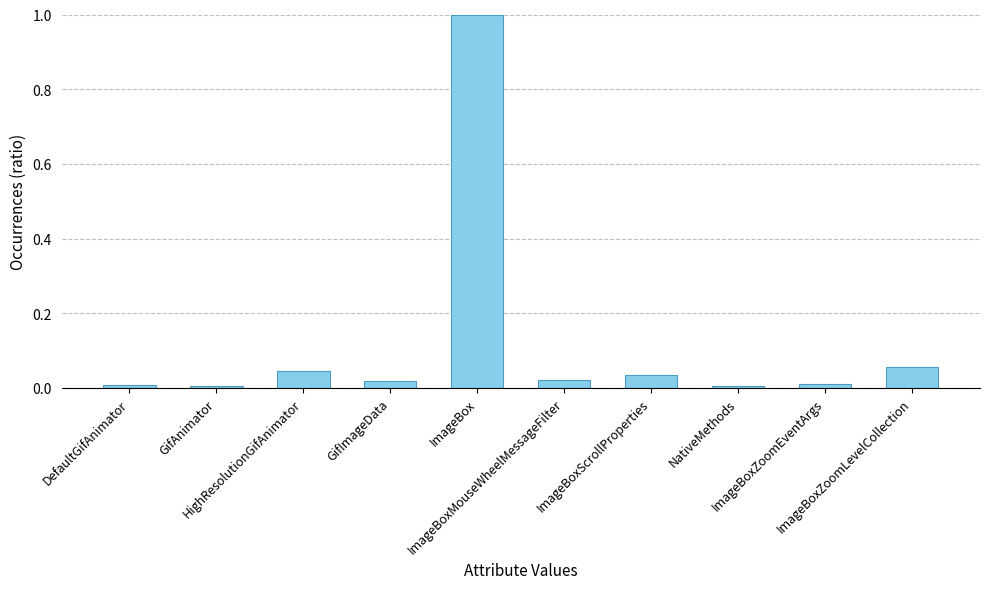

What is the greatest value displayed?

1.0